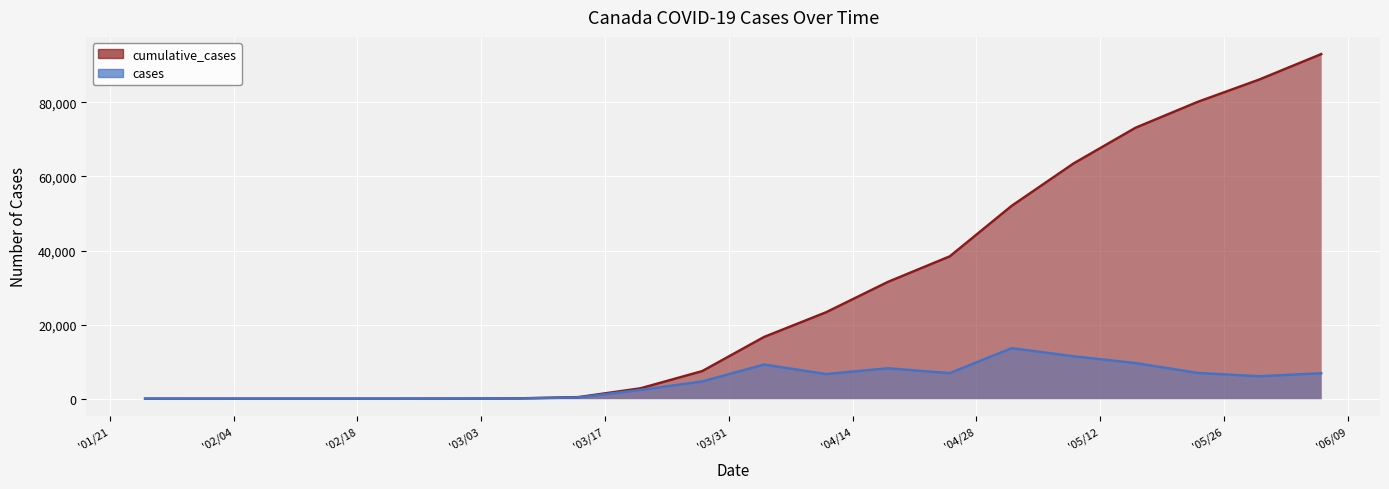

The value of cases at 15-02-2020 is 0. True or false?

True